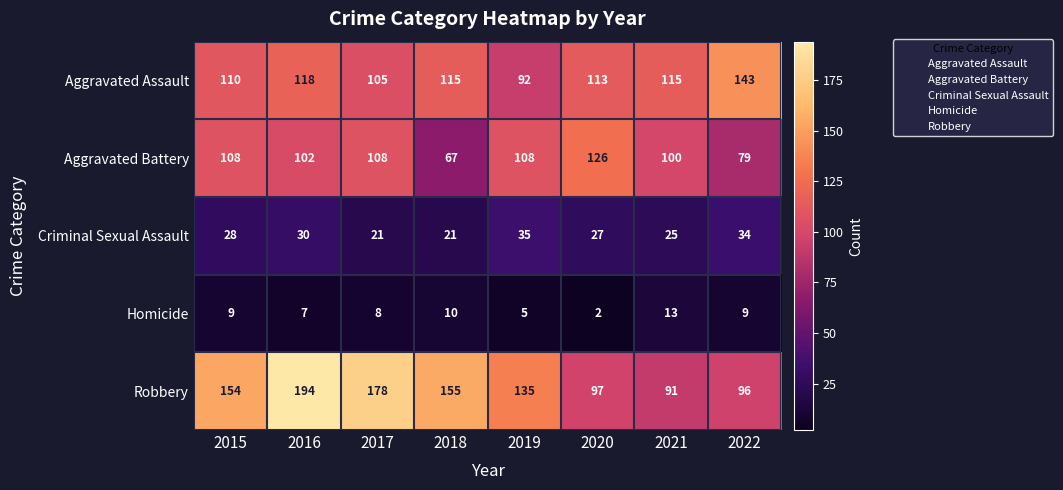

What is the total value across all series at 2020?

365